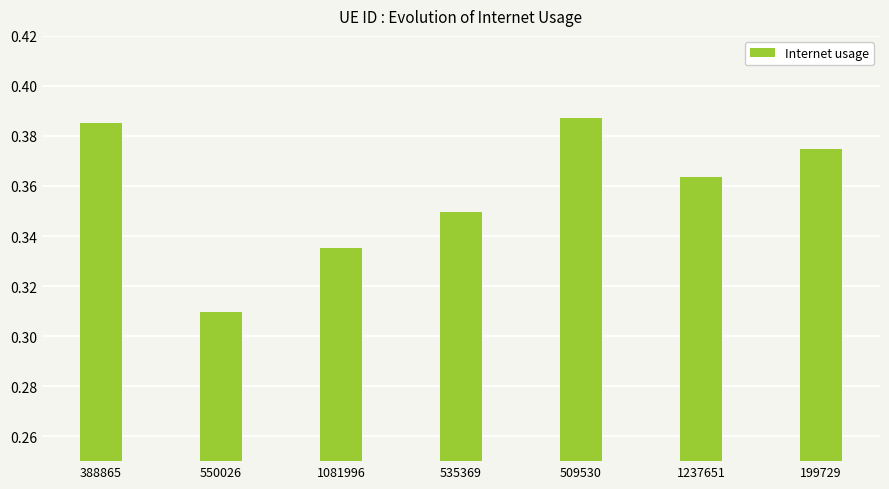

The chart shows a value of 0.2 at 388865. True or false?

False